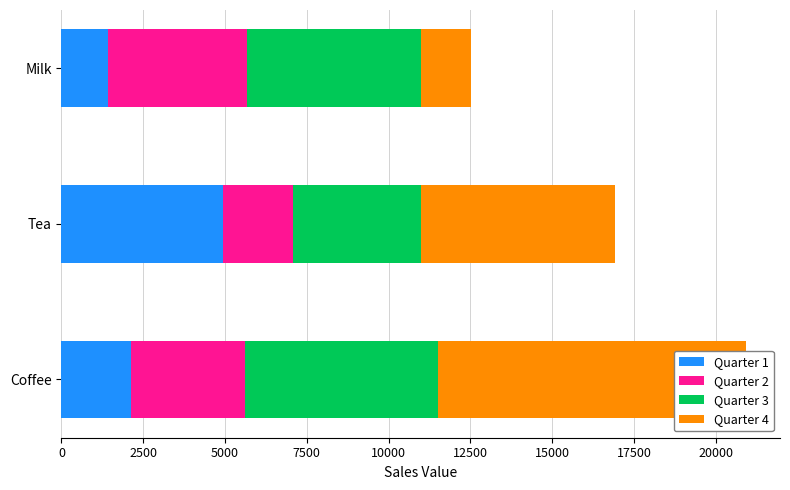

How many bars are there in each group?

4